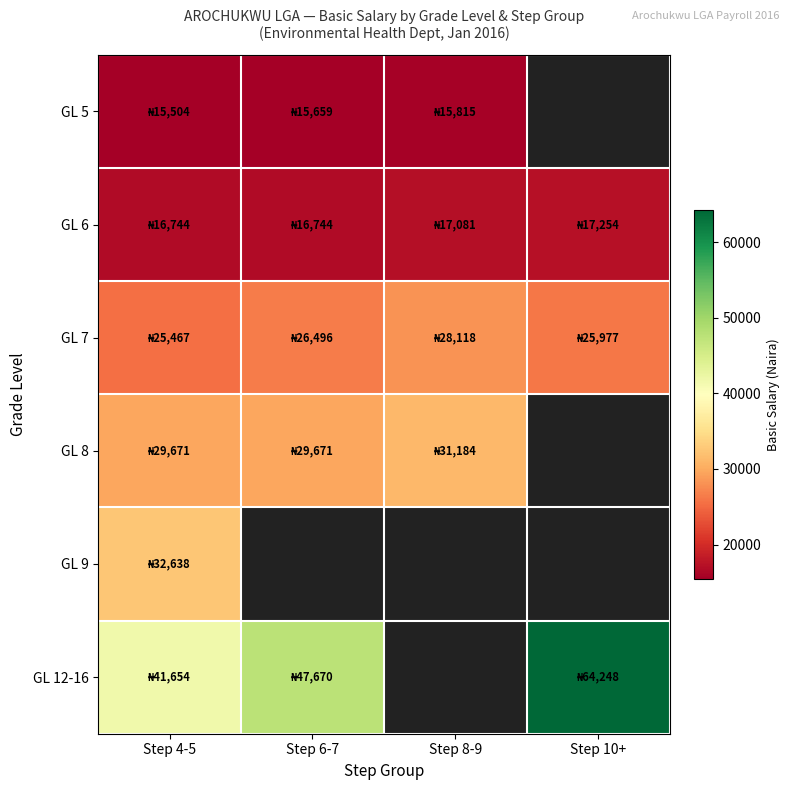

What is the highest value of the GL 5 series?

15815.0